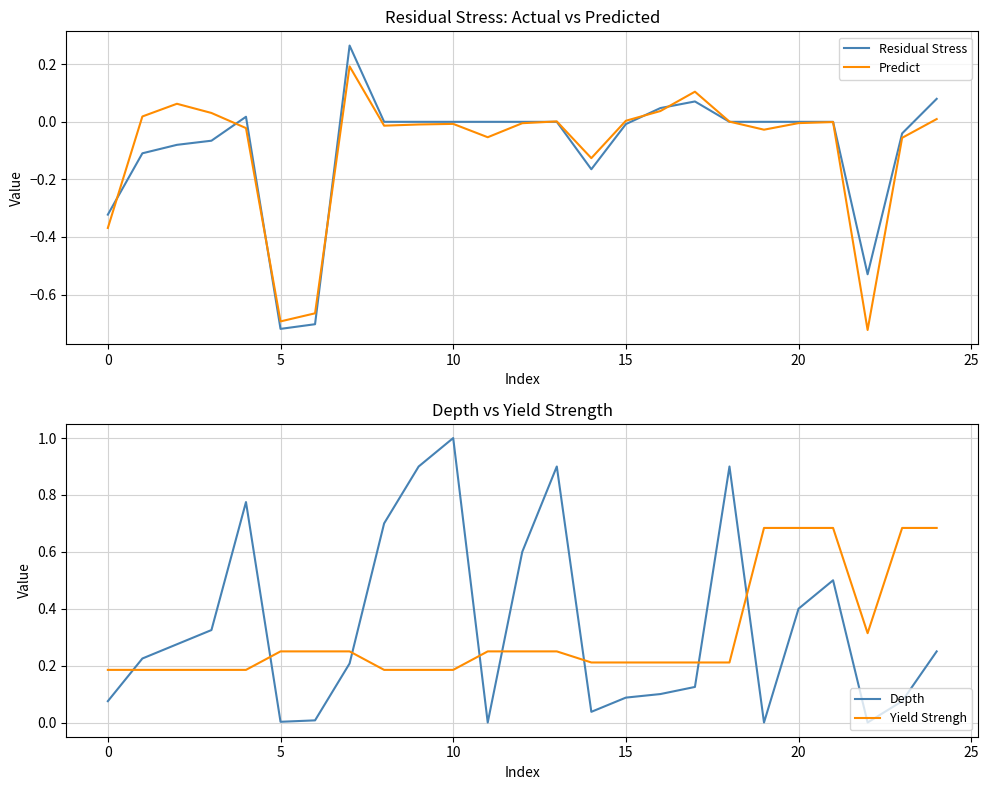

What is the approximate value of Depth at 9?

0.9